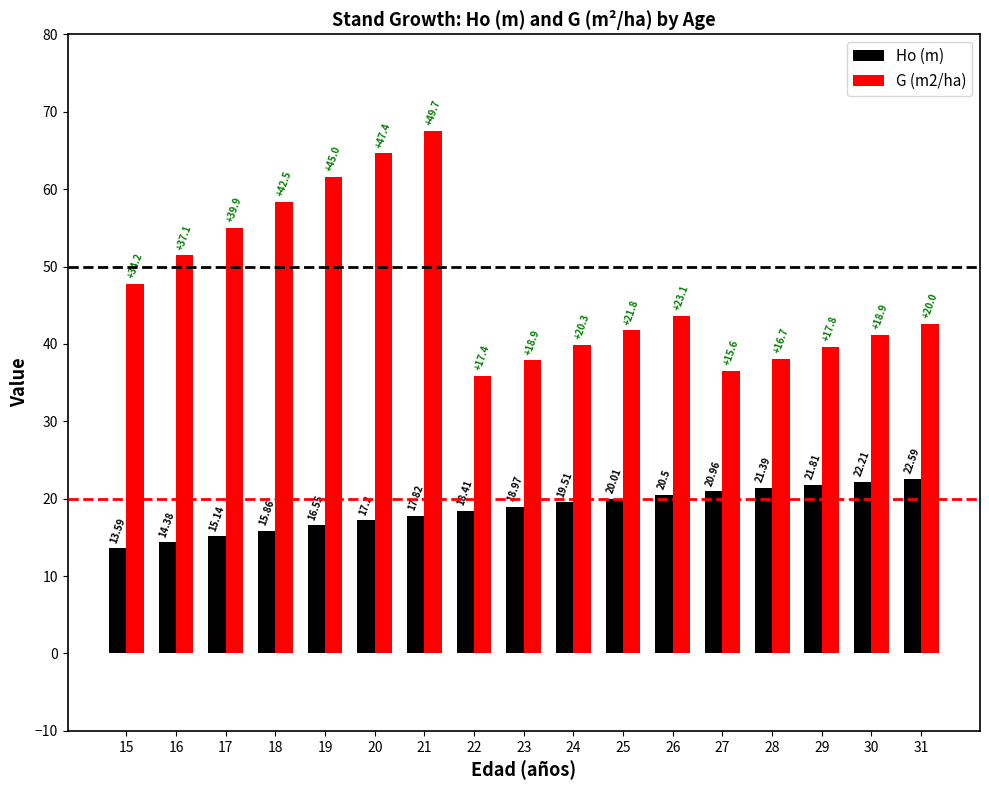

Which series changed the most between 21 and 23?

G (m2/ha)